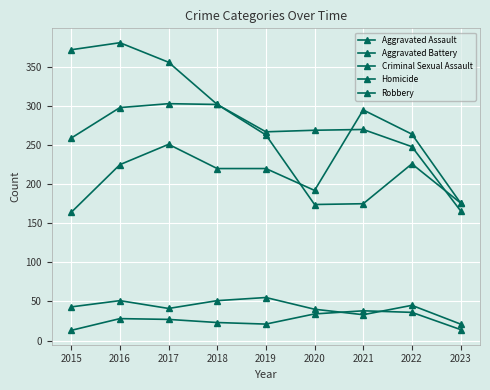

How many lines are shown in the chart?

5